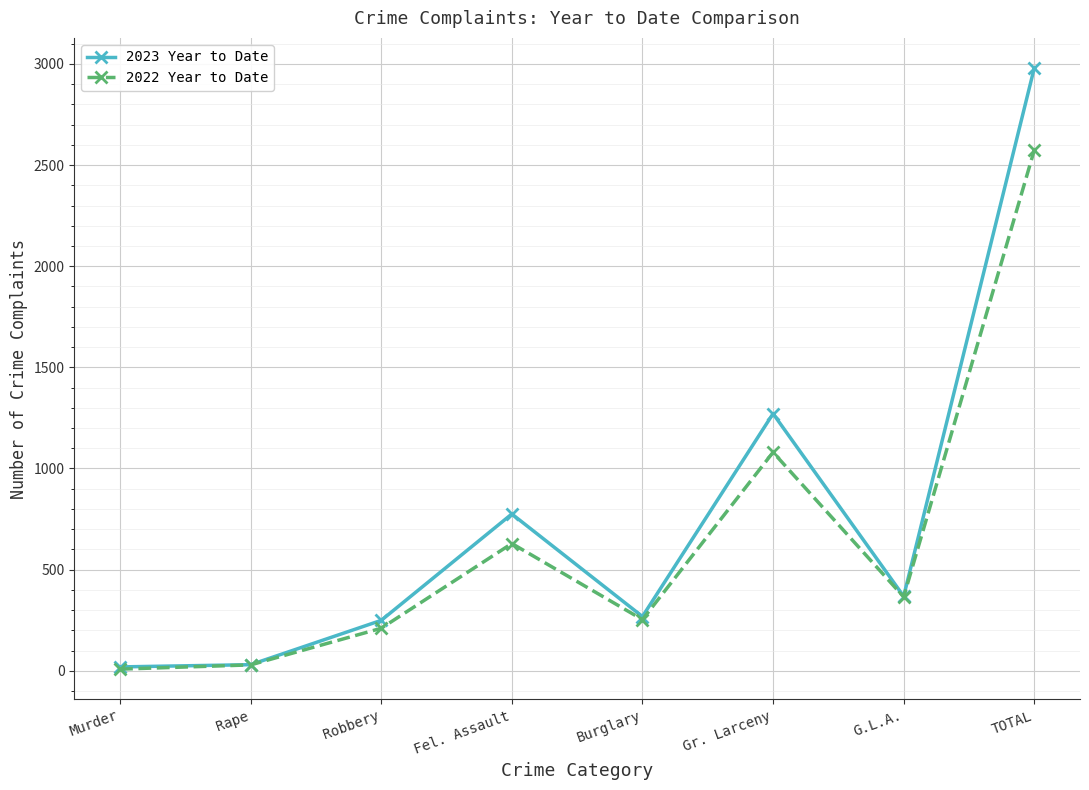

At which label does 2022 Year to Date first exceed 365?

Fel. Assault